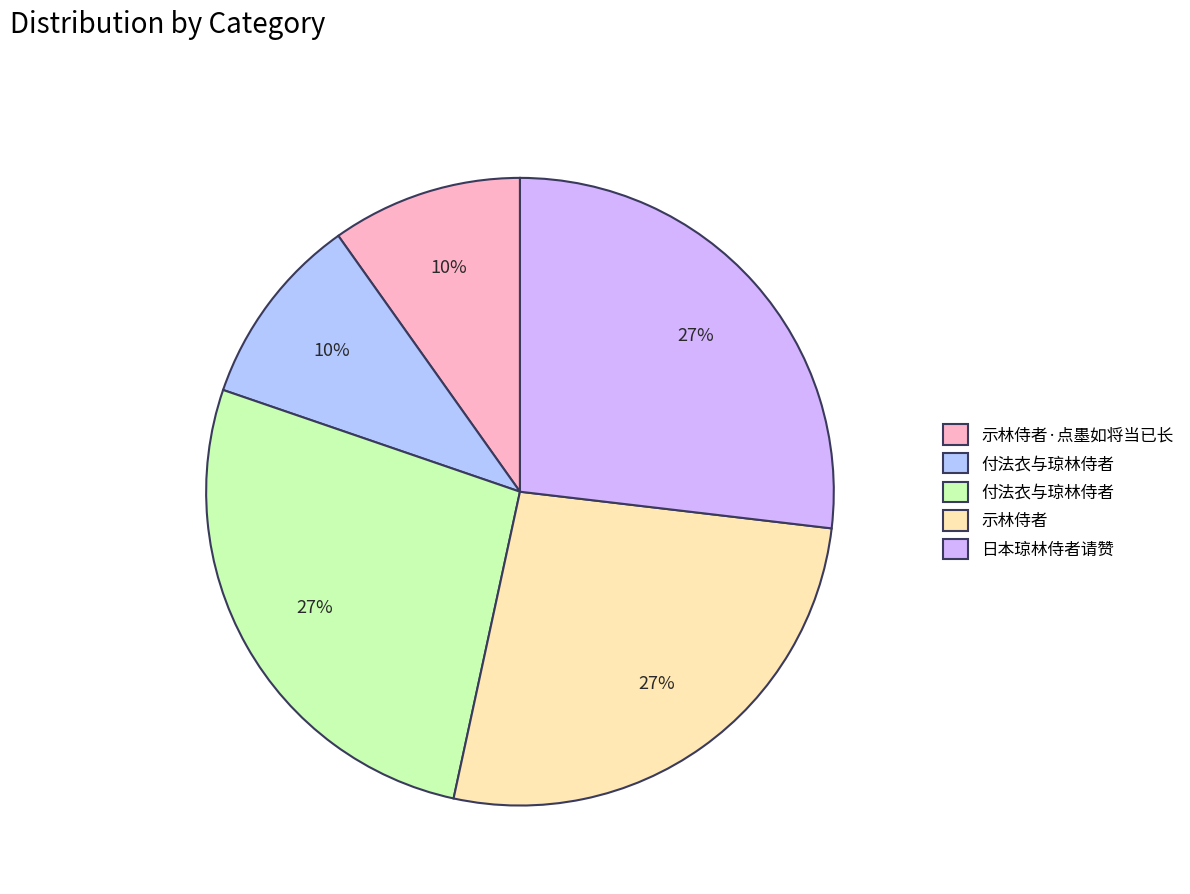

How many segments does this pie chart have?

5